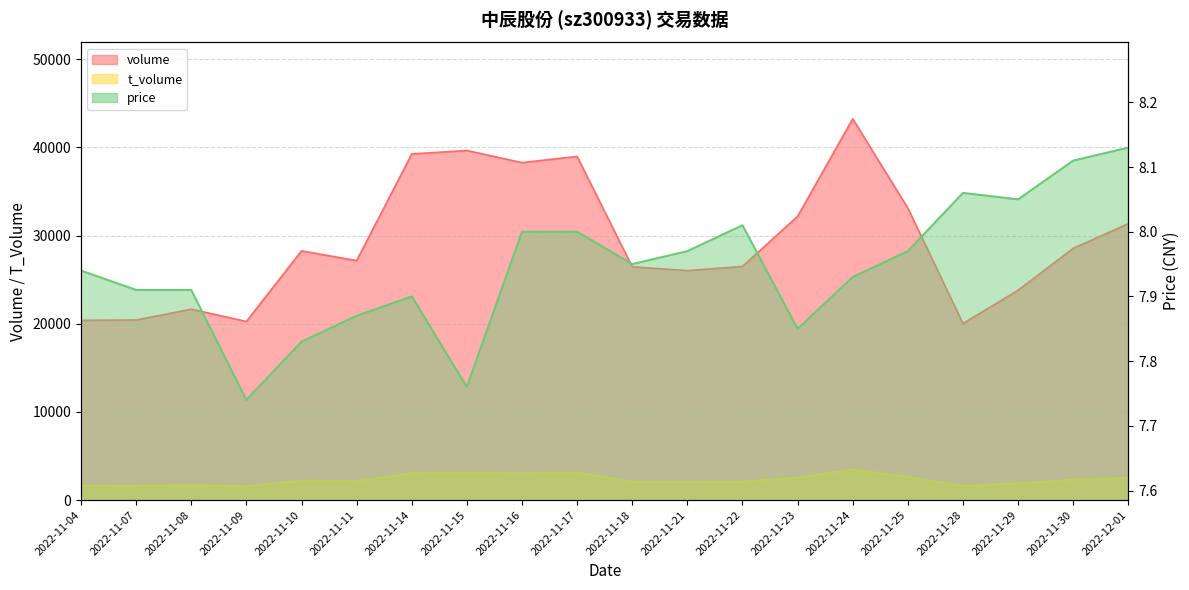

In t_volume, how many points are higher than both neighbors (excluding endpoints)?

5